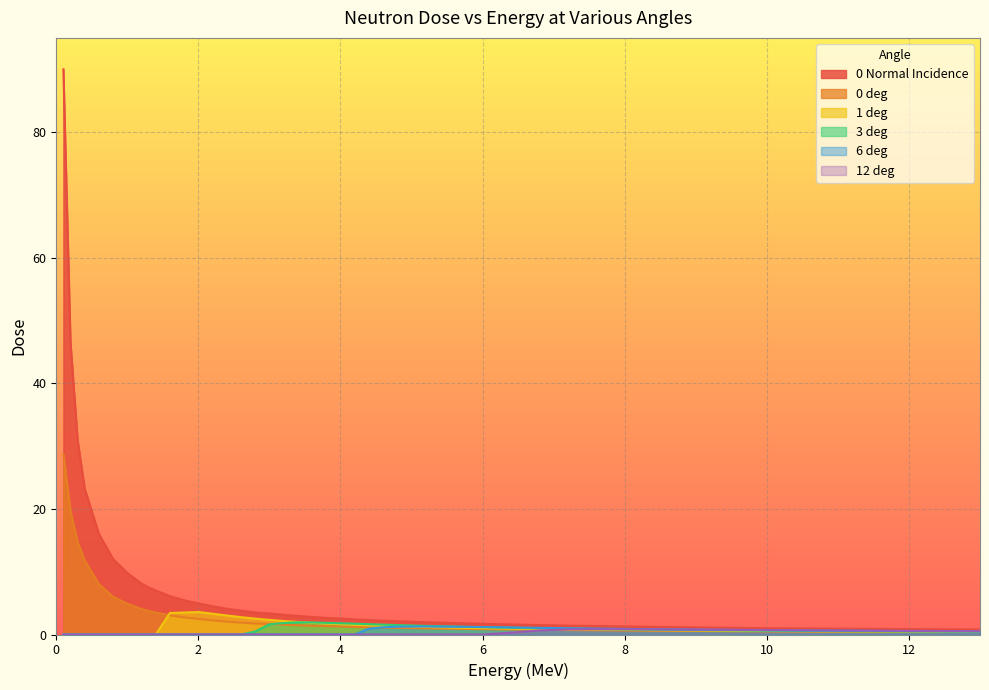

What position from the left is 2.6?

16